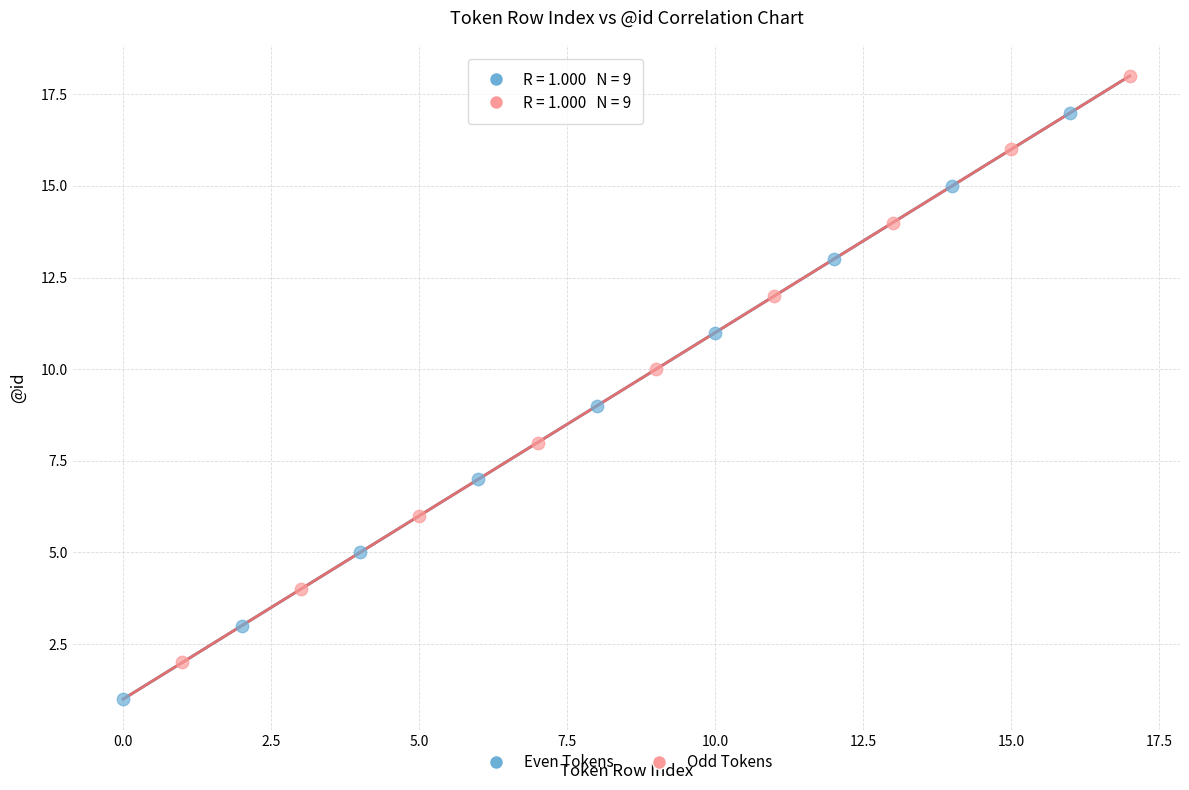

Which series reaches the minimum Y coordinate?

Even Tokens